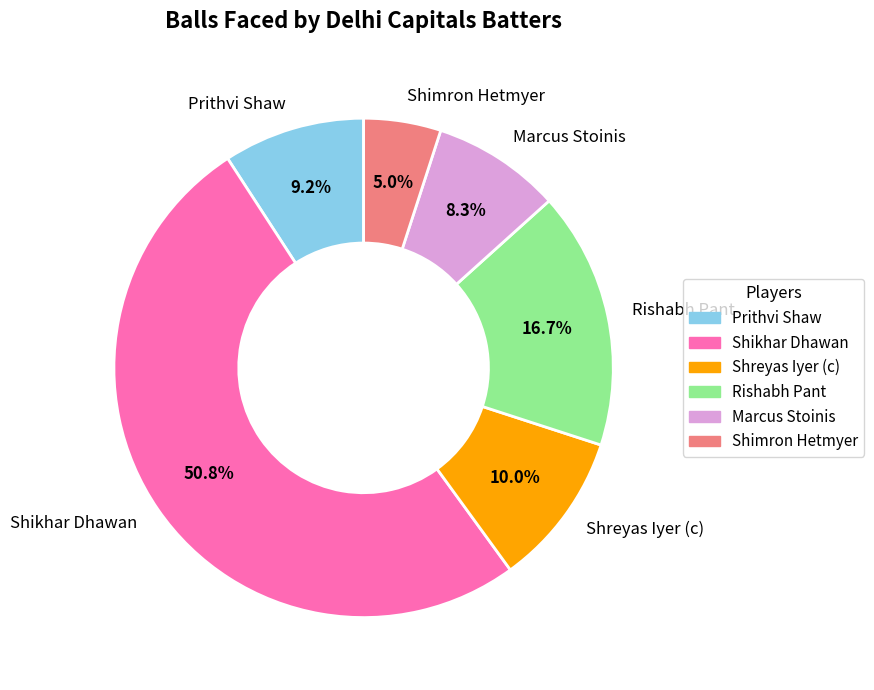

Approximately how many times larger is the value at Shikhar Dhawan compared to Prithvi Shaw?

5.5